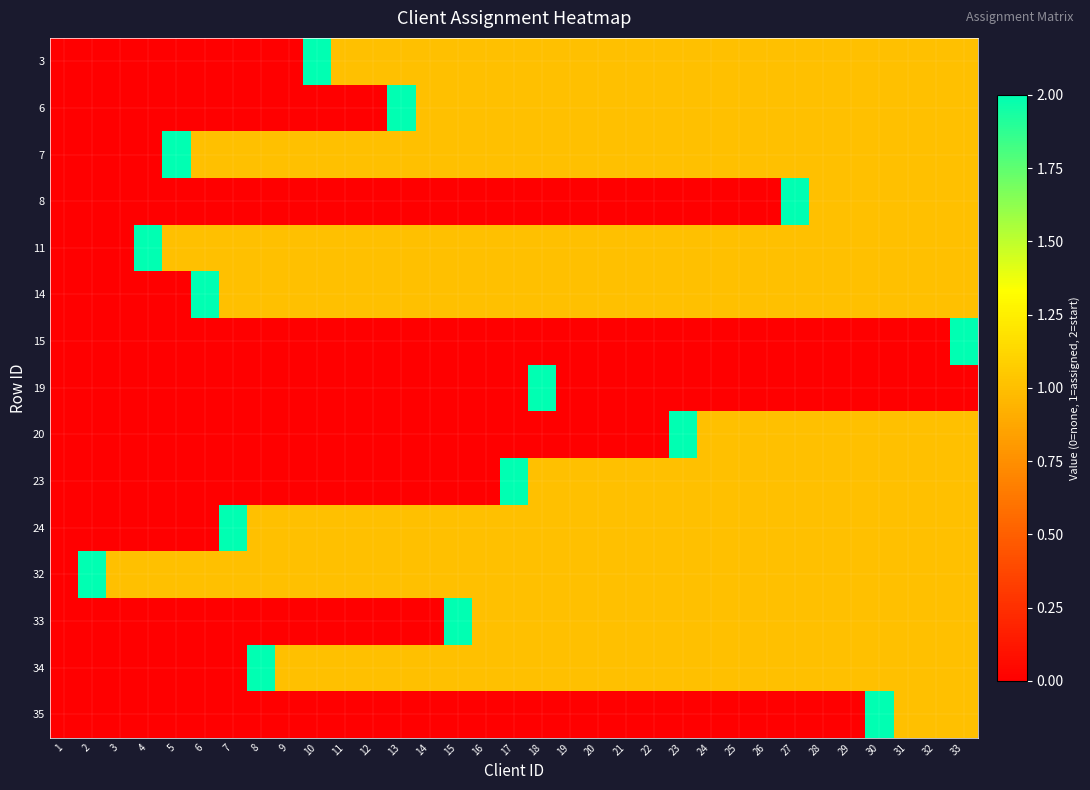

Count the number of categories in the chart.

33